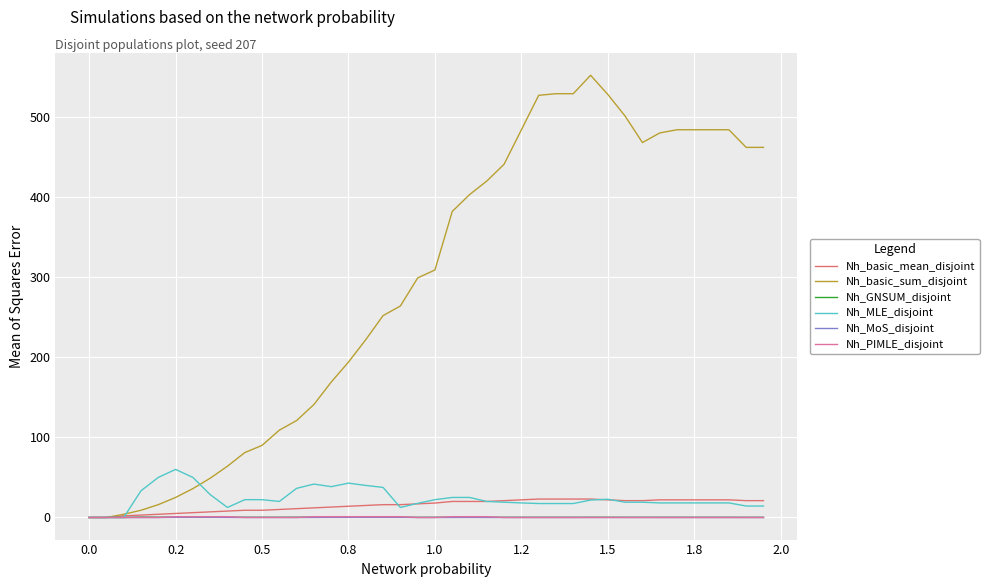

Which series has the widest spread of values?

Nh_basic_sum_disjoint